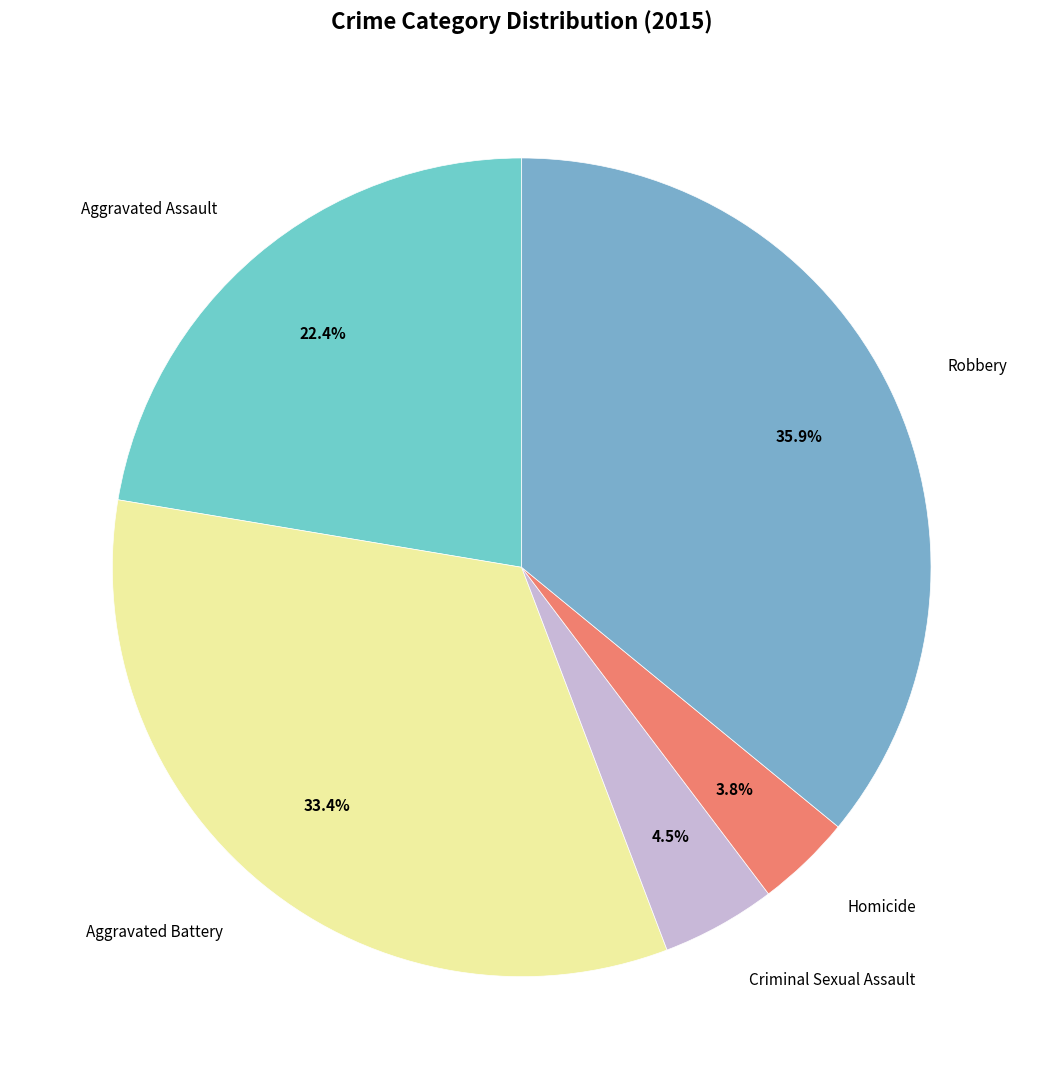

How many slices are in this pie chart?

5